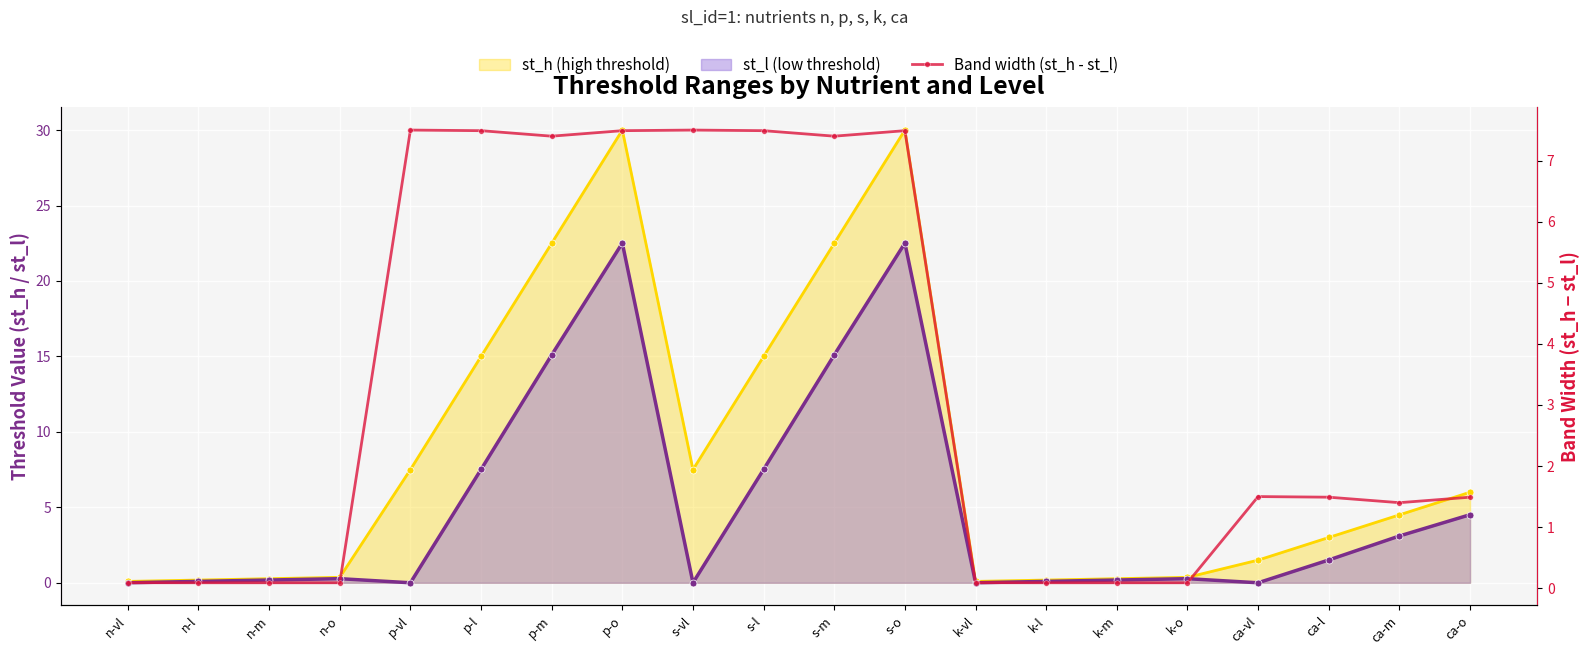

What position from the right is s-m?

10